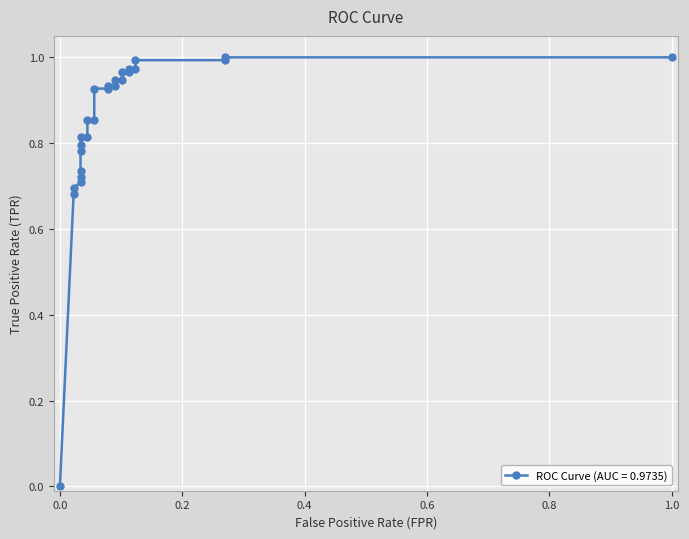

Count the number of values greater than 0.

25